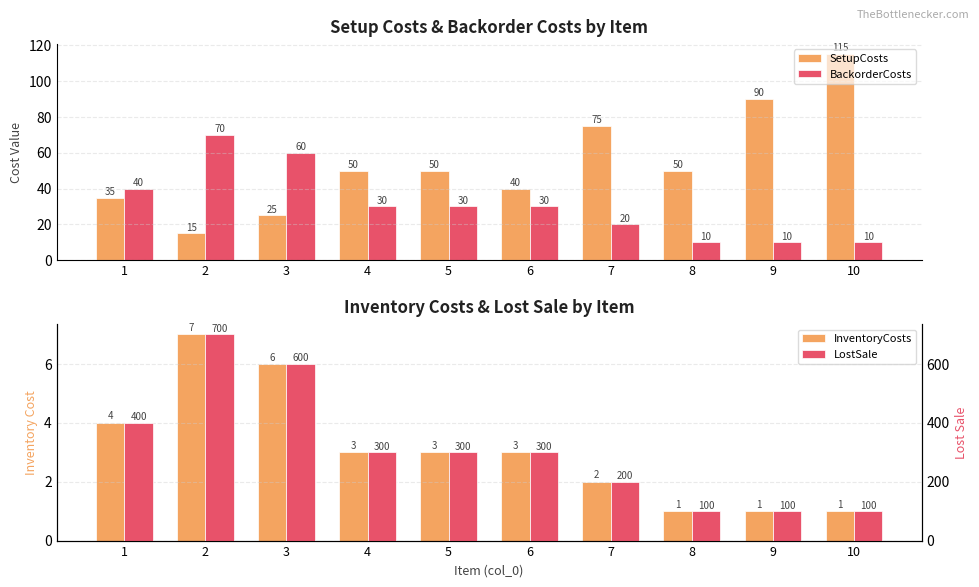

What is the difference between the maximum and minimum values in the LostSale series?

600